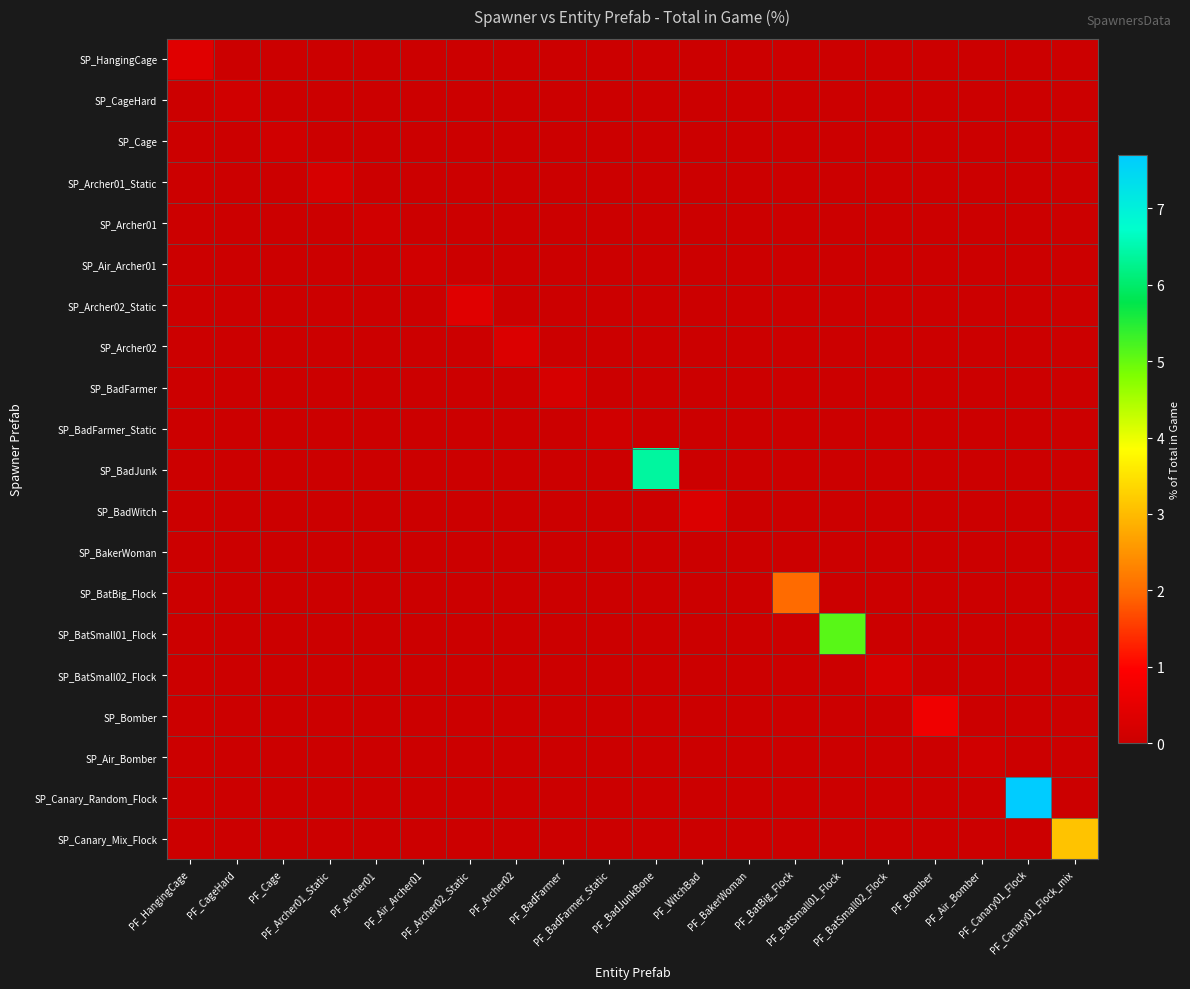

What is the total value across all series at PF_Cage?

0.1